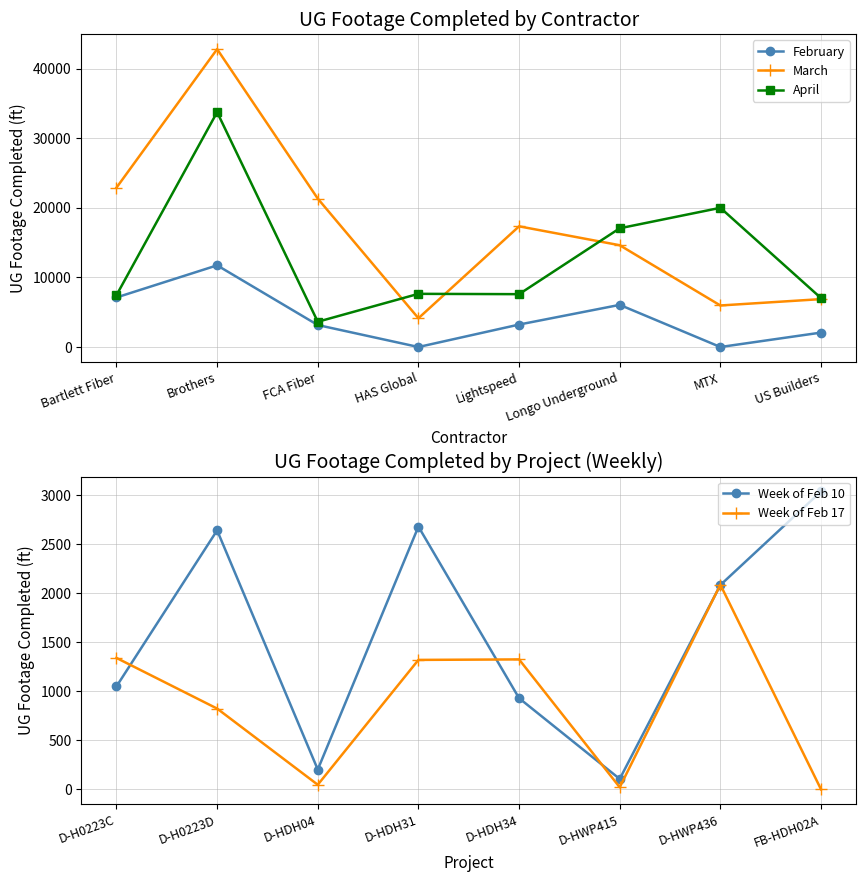

True or false: March and Week of Feb 17 cross at least once.

False